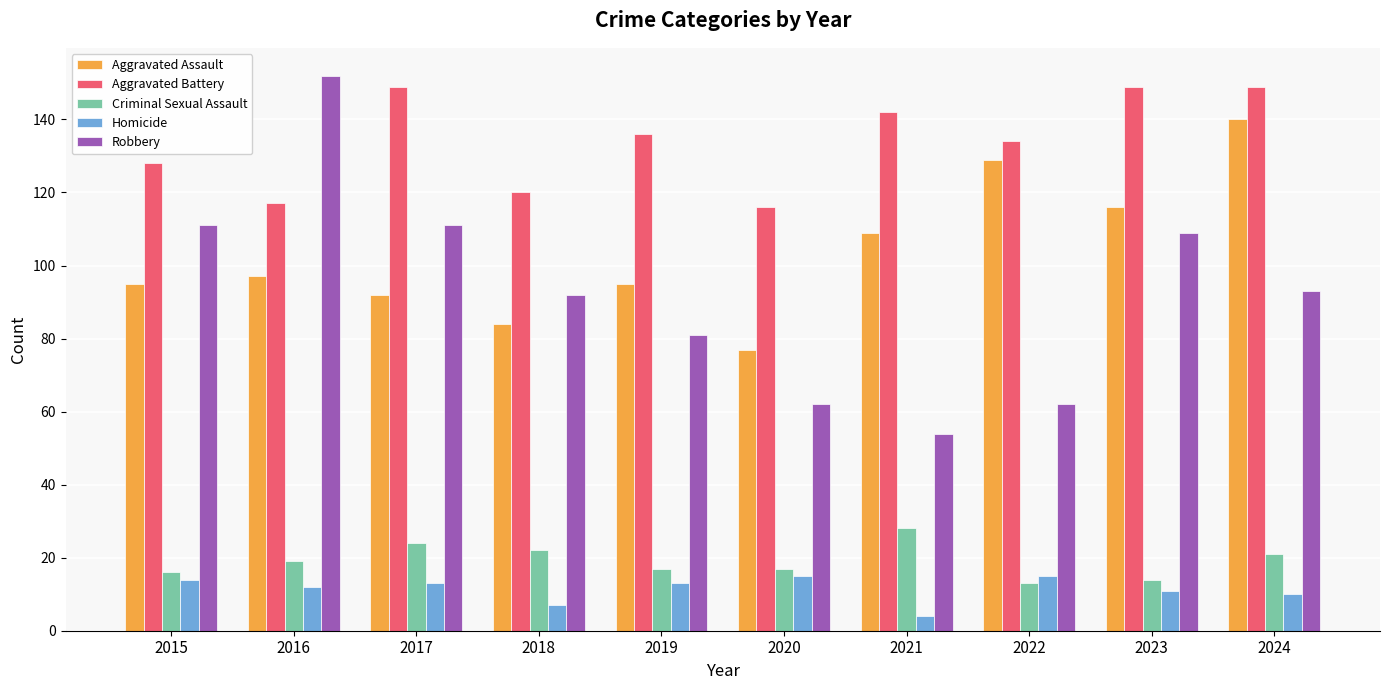

What is the average value of the Aggravated Battery series?

134